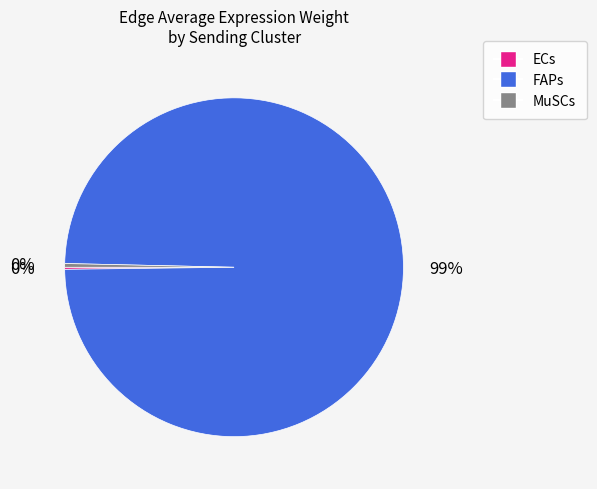

Is there a majority slice in this chart?

Yes